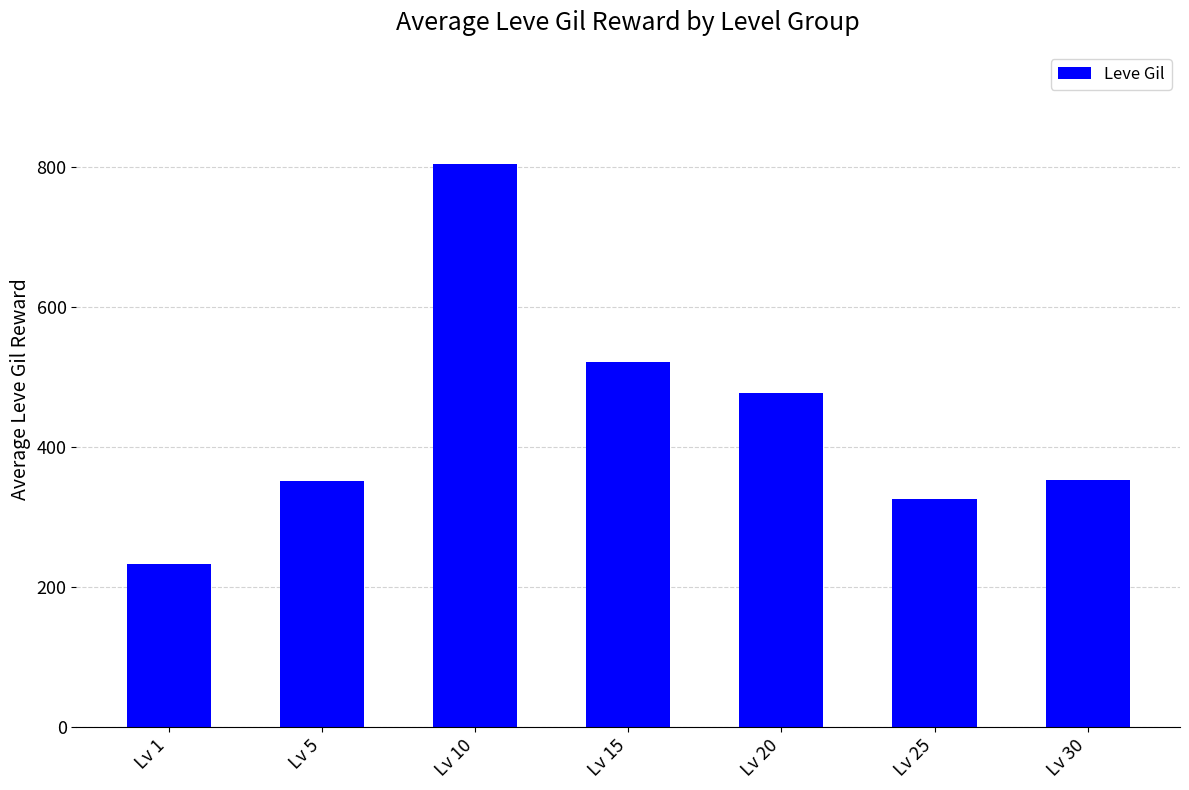

Which category has the lowest value across all series?

Lv 1